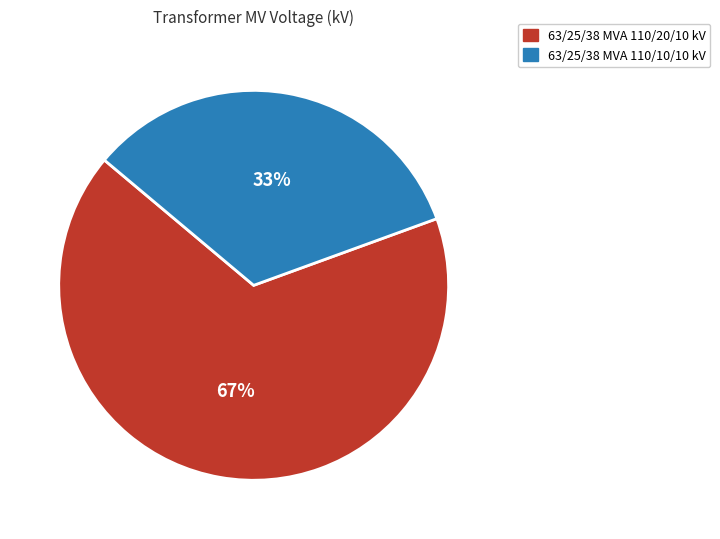

To the nearest percent, what is the combined percentage of 63/25/38 MVA 110/20/10 kV and 63/25/38 MVA 110/10/10 kV?

100%